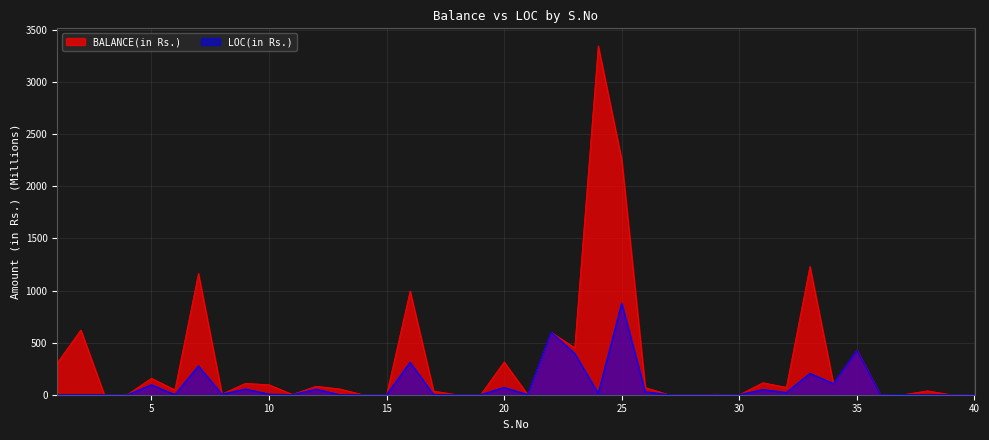

True or false: BALANCE(in Rs.) and LOC(in Rs.) intersect in this chart.

False